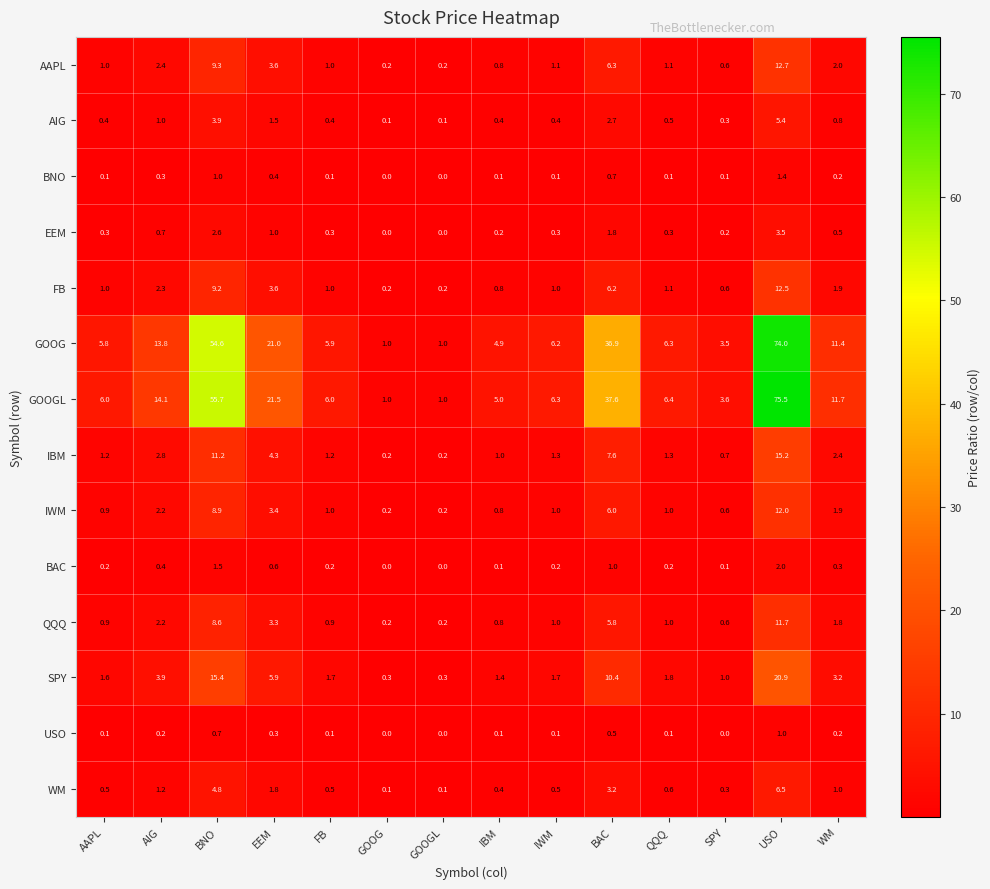

What is the maximum value shown in the chart?

75.5